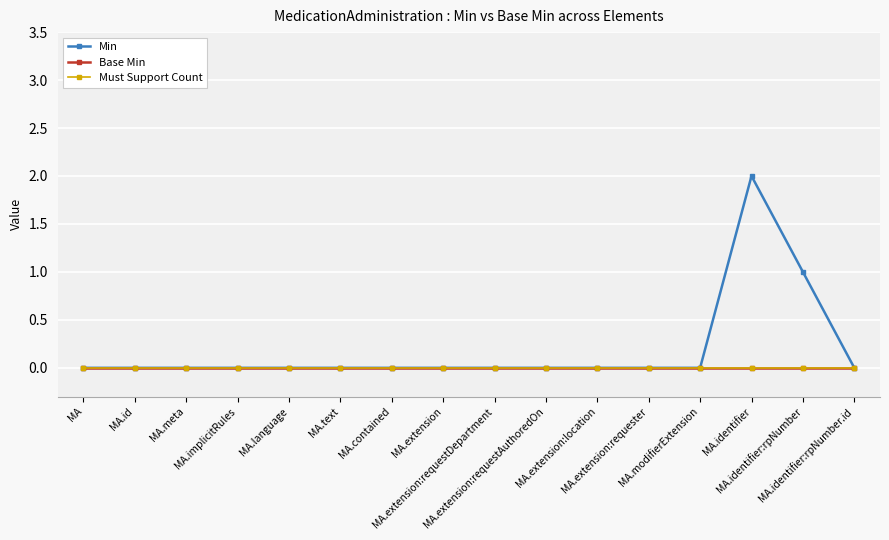

What are all the series names shown in the legend?

Min, Base Min, Must Support Count